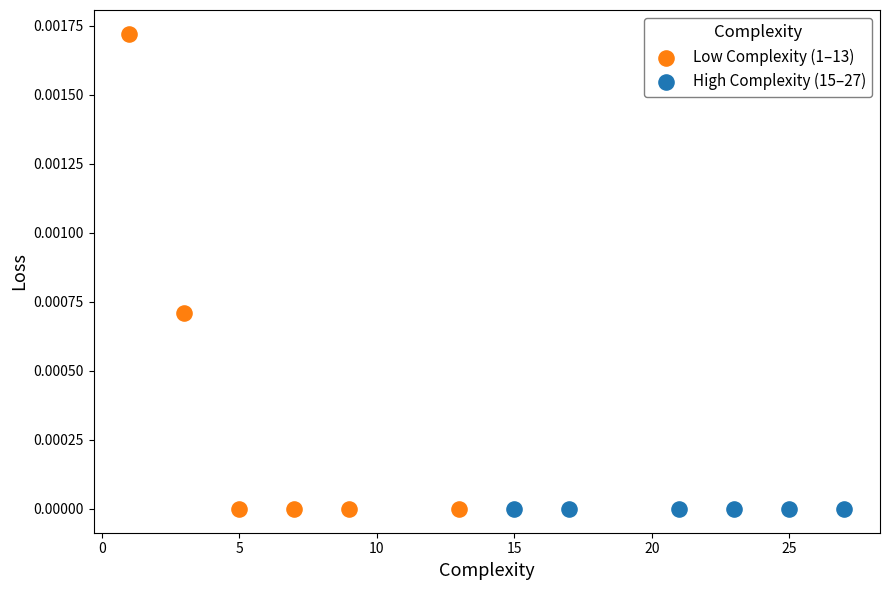

Which series reaches the maximum Y coordinate?

Low Complexity (1–13)